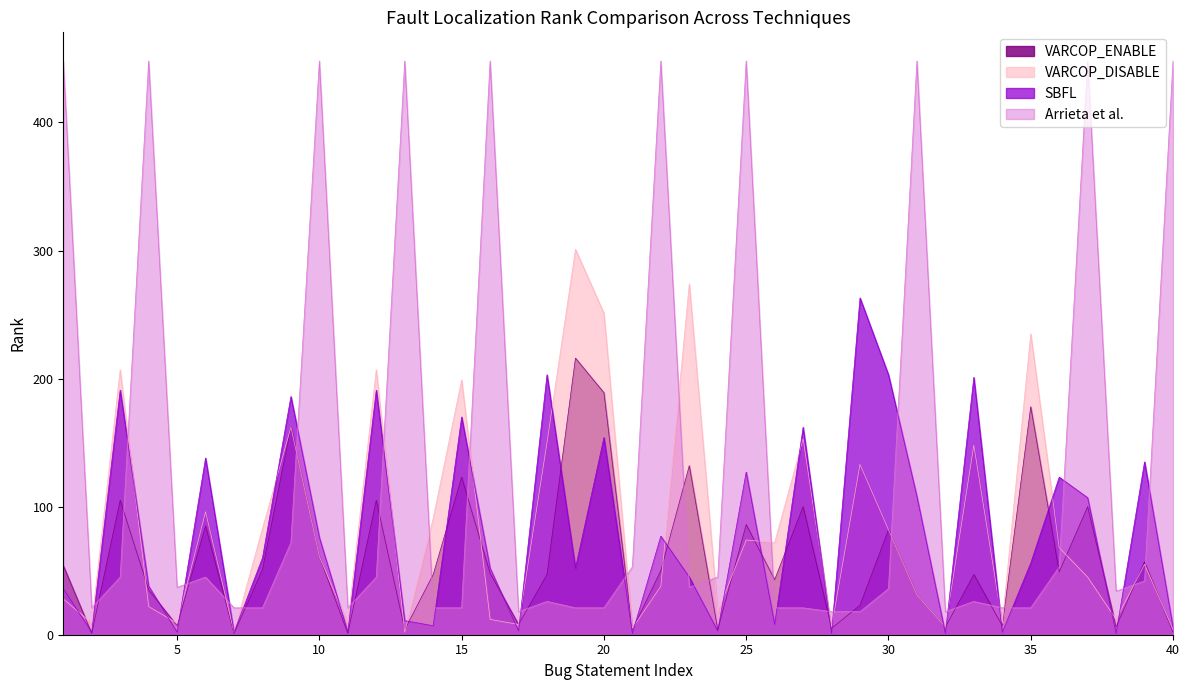

True or false: VARCOP_ENABLE has a value of 161 at 15.

False